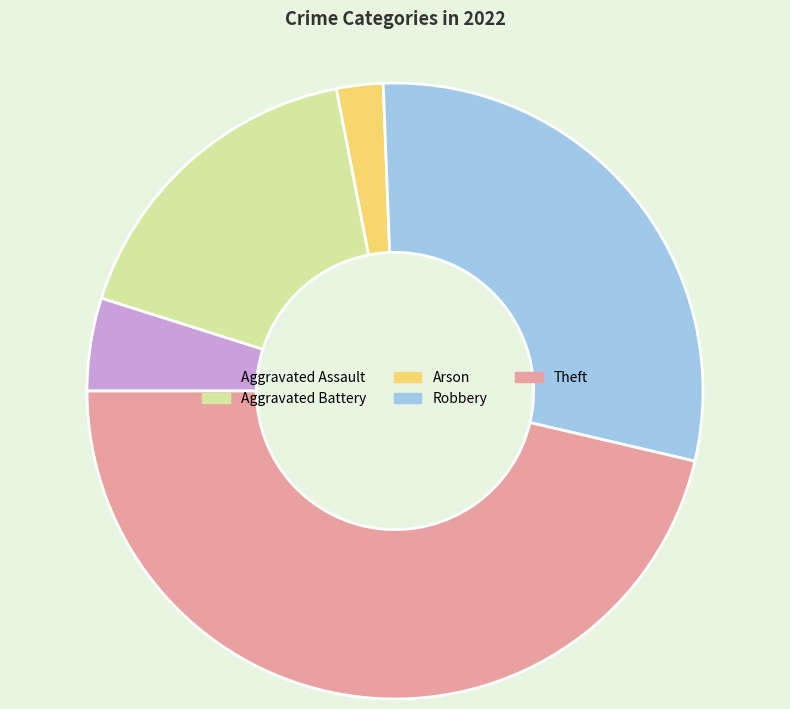

What is the smallest slice in the pie chart?

Arson